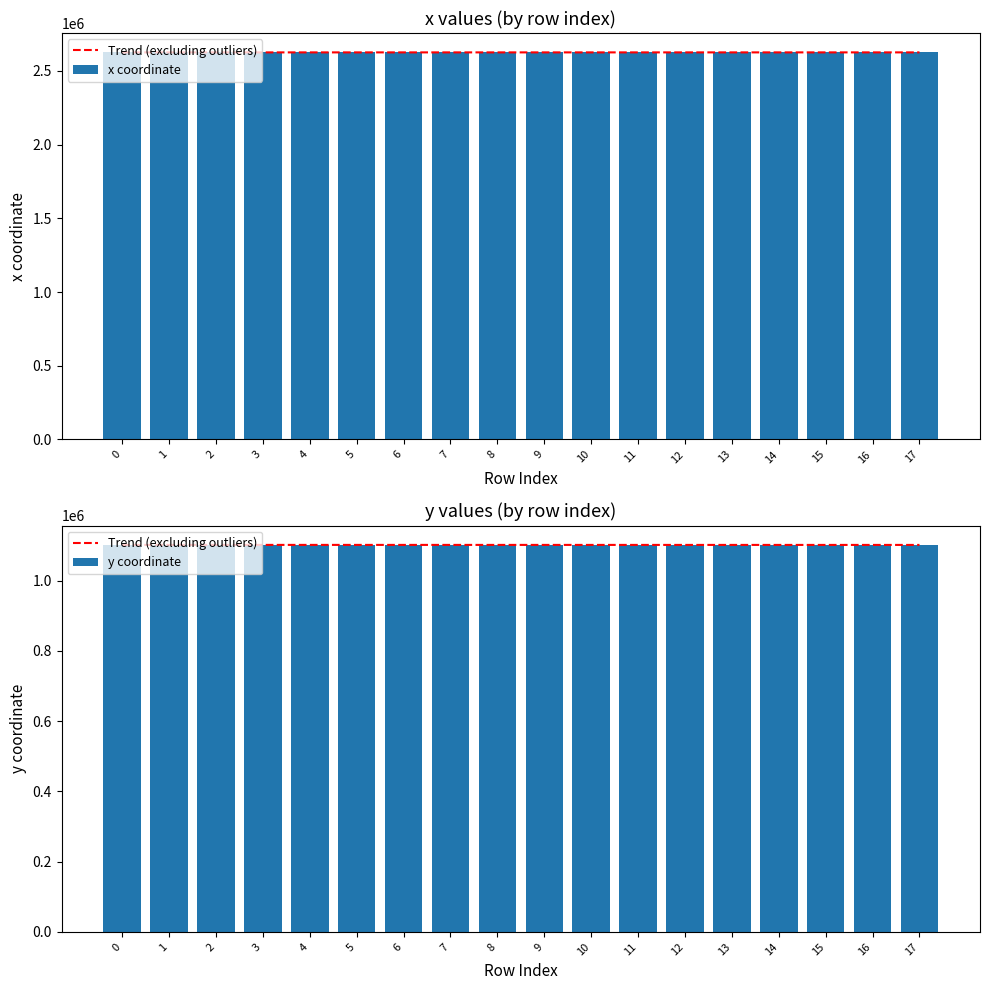

What is the value of the Trend (excluding outliers) bar at the 7th from the left?

1101632.9